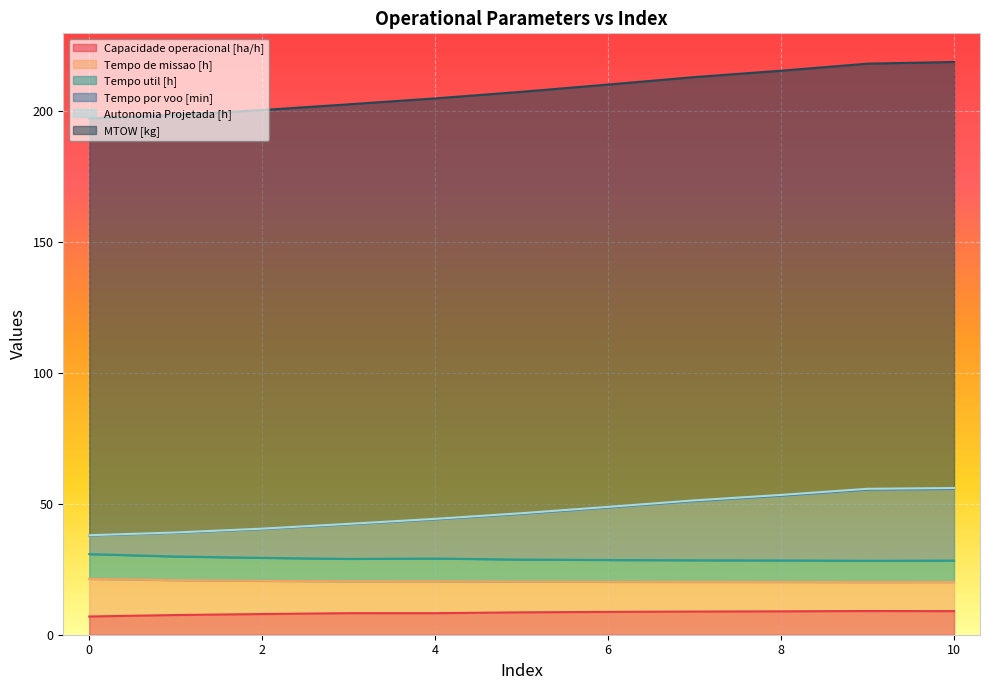

What is the lowest value of the Capacidade operacional [ha/h] series?

7.0